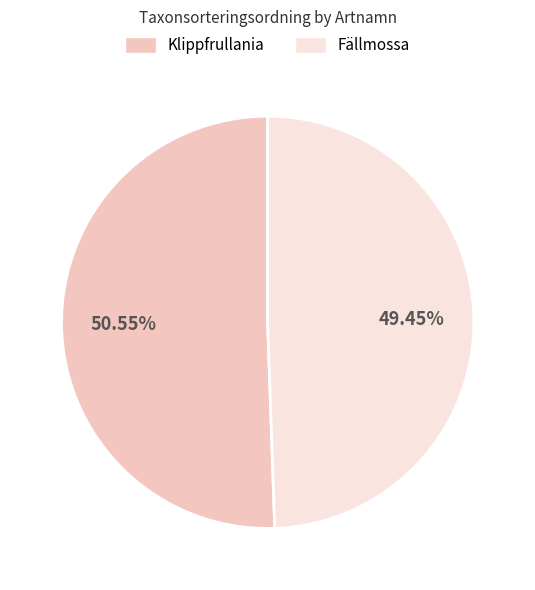

True or false: Fällmossa accounts for 36% of the total.

False